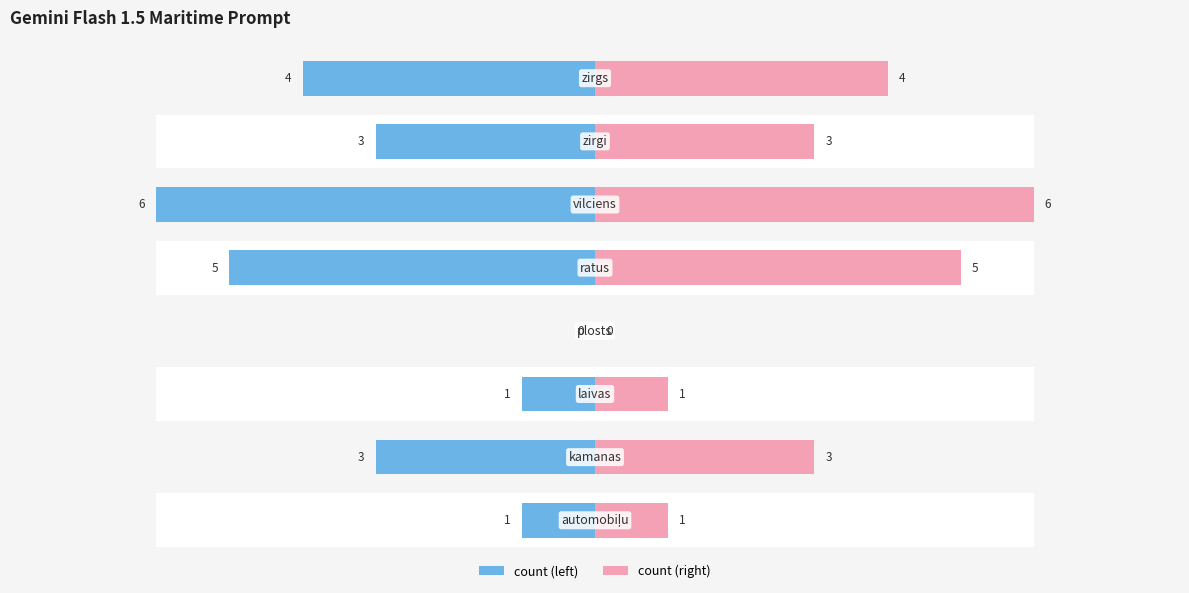

What is the difference between the maximum and minimum values in the count (mirror) series?

6